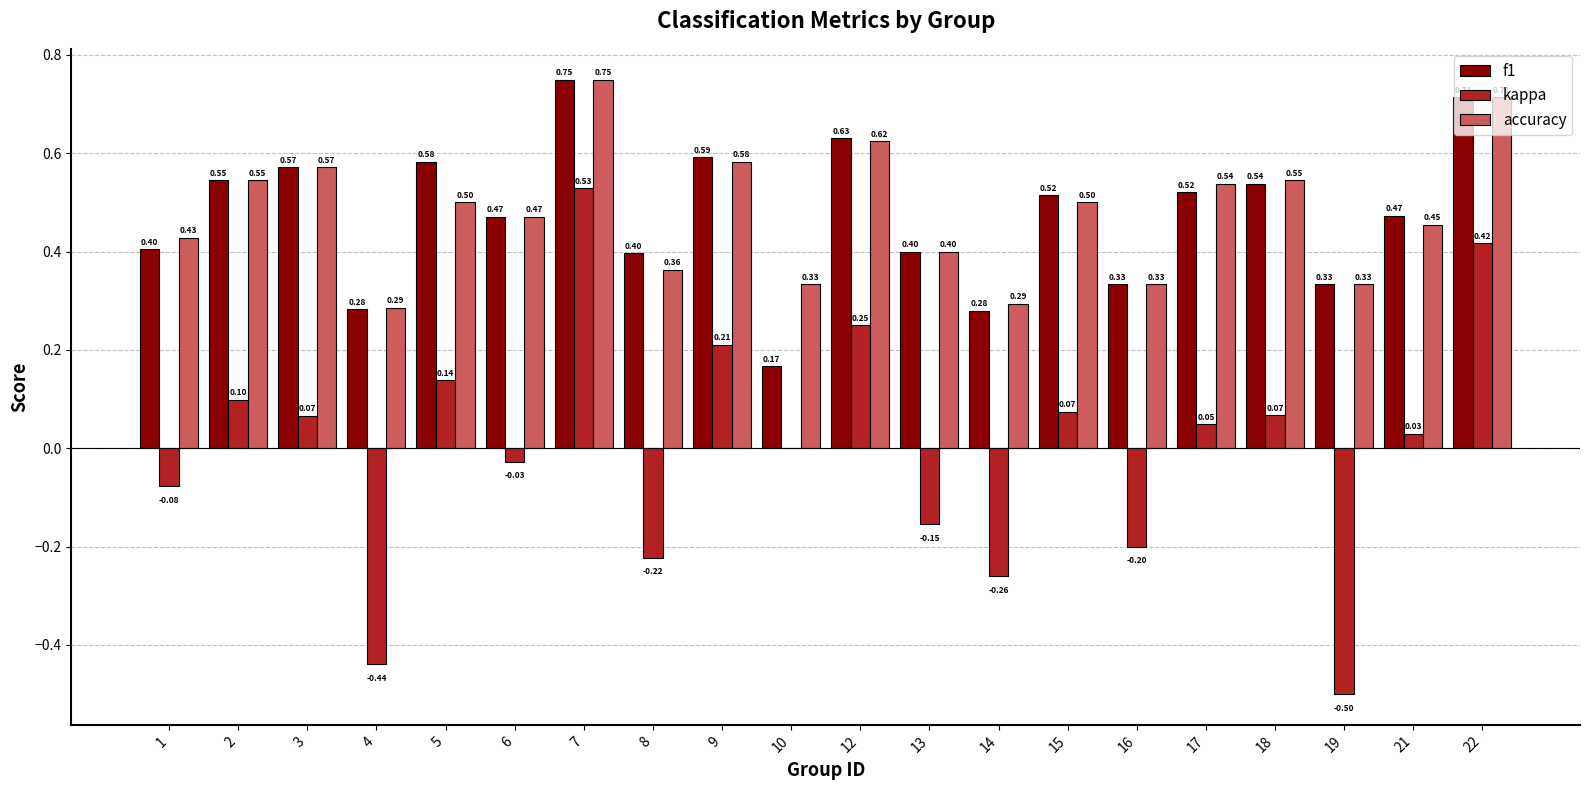

How many distinct data groups are displayed?

3